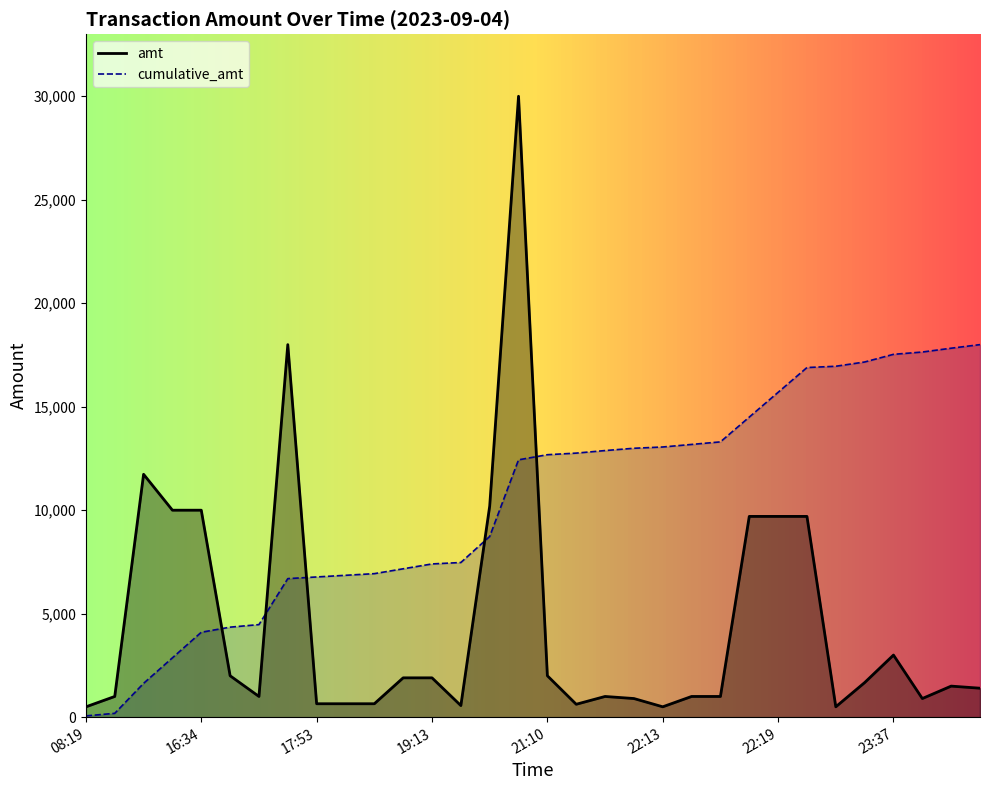

Does the chart have visible grid lines?

No